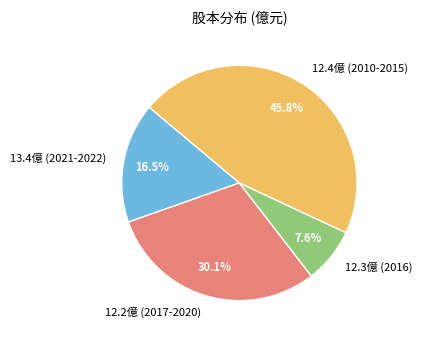

Does any single category account for the majority?

No